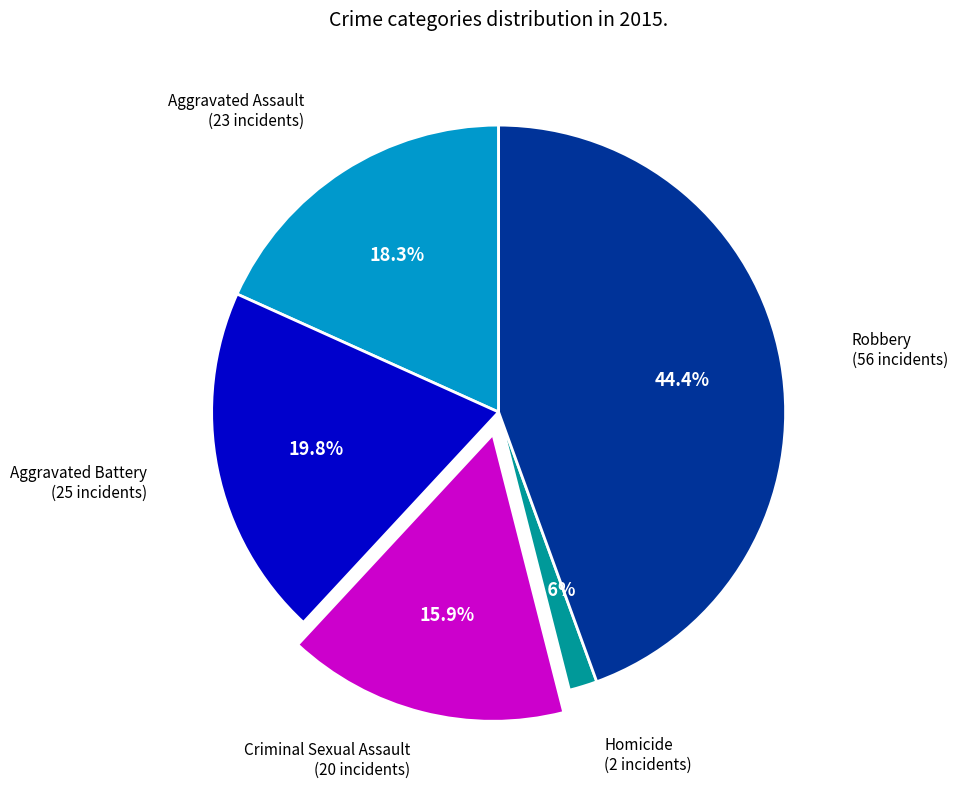

Is there a majority slice in this chart?

No